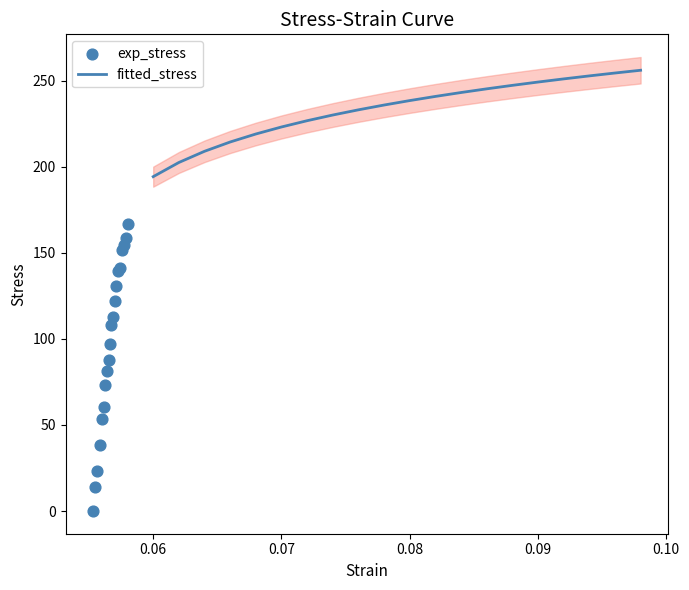

What are all the series names shown in the legend?

fitted_stress, exp_stress